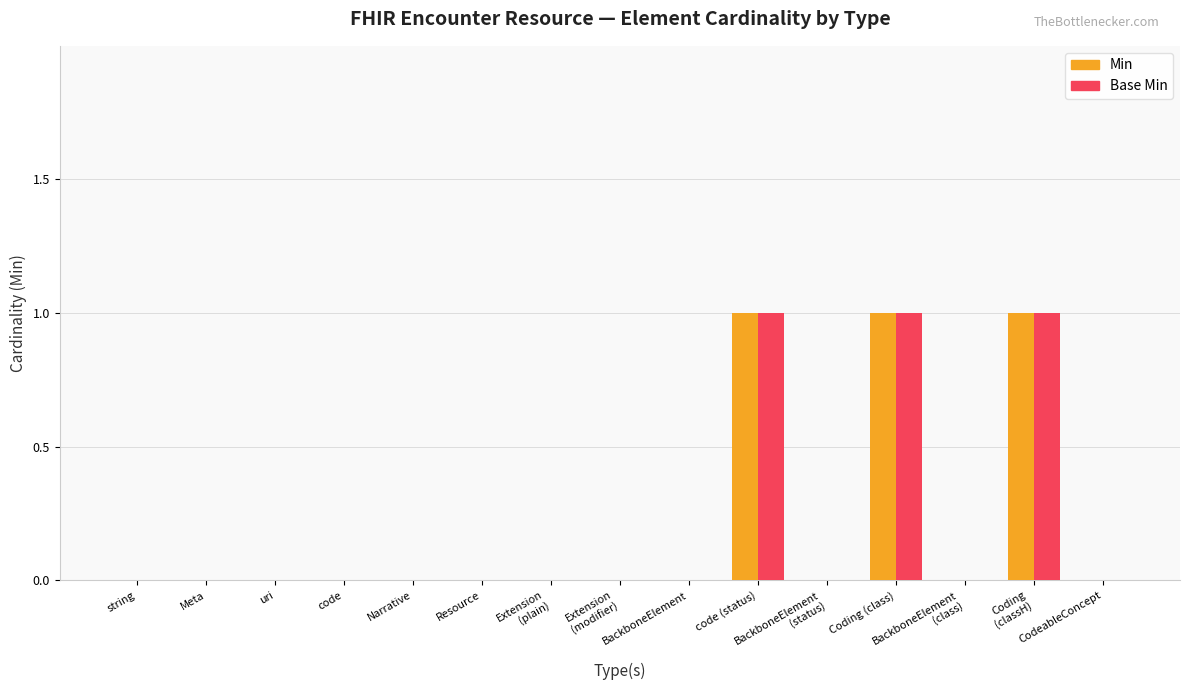

Reading left to right, list all the values displayed in this chart.

Min: 0	0	0	0	0	0	0	0	0	1	0	1	0	1	0
Base Min: 0	0	0	0	0	0	0	0	0	1	0	1	0	1	0